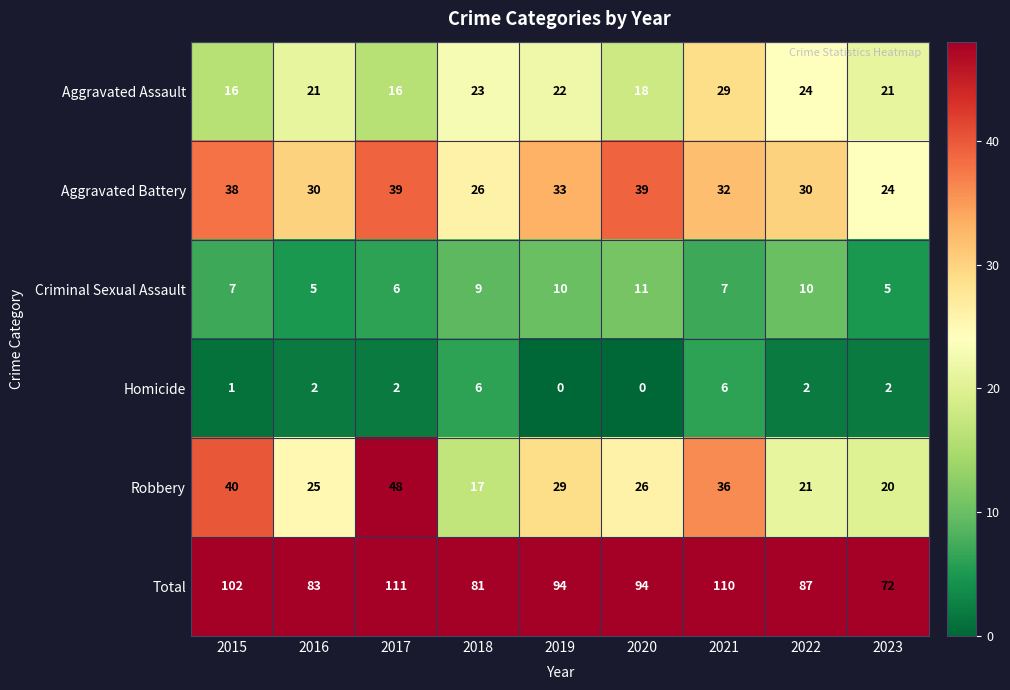

What value does the Total series have at 2022, to the nearest 10?

90